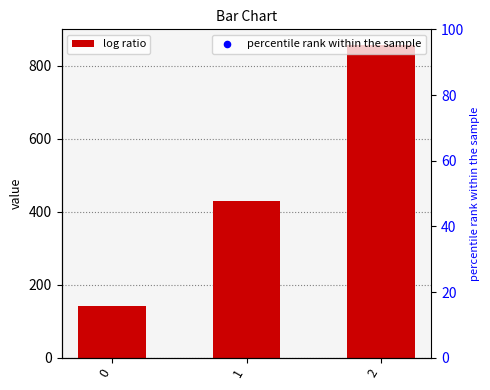

What is the change in value from 1 to 2?

+428.6